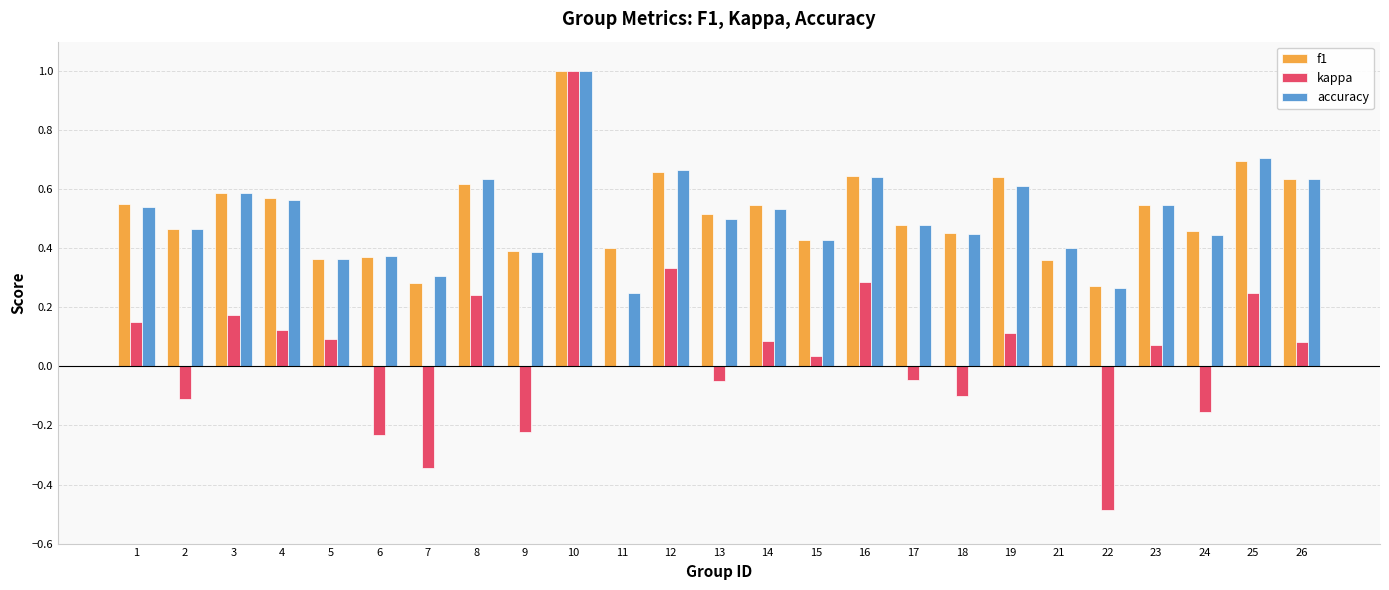

How many groups of bars are there?

25